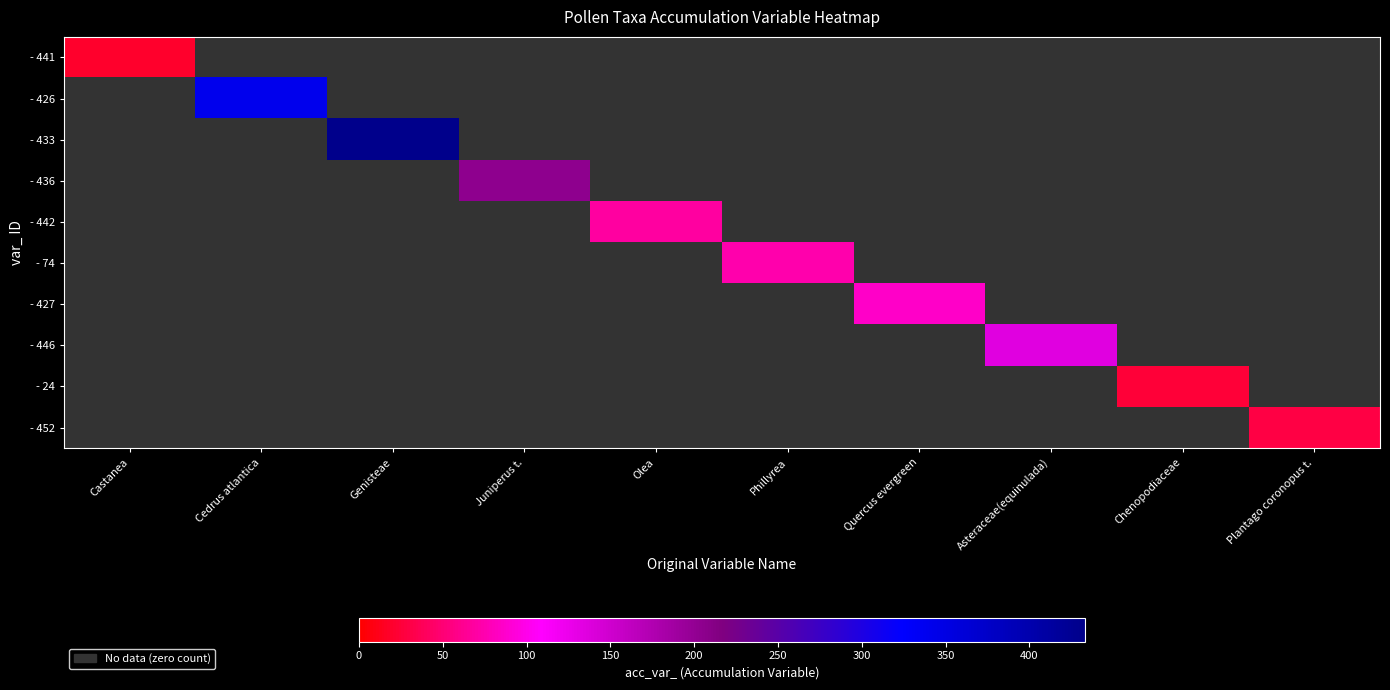

Which has a higher value, Cedrus atlantica or Phillyrea?

Cedrus atlantica